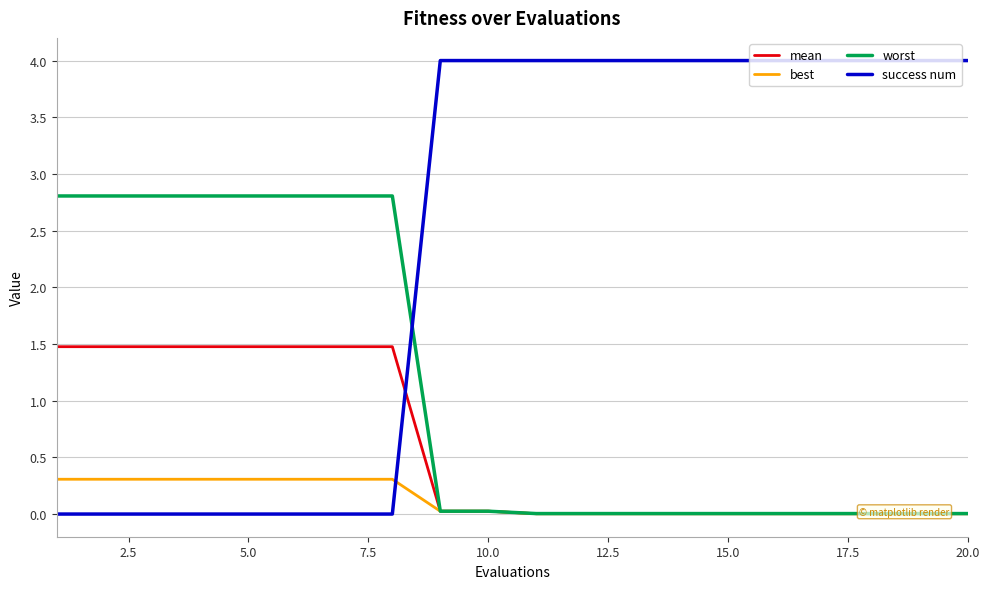

True or false: mean and worst intersect in this chart.

False